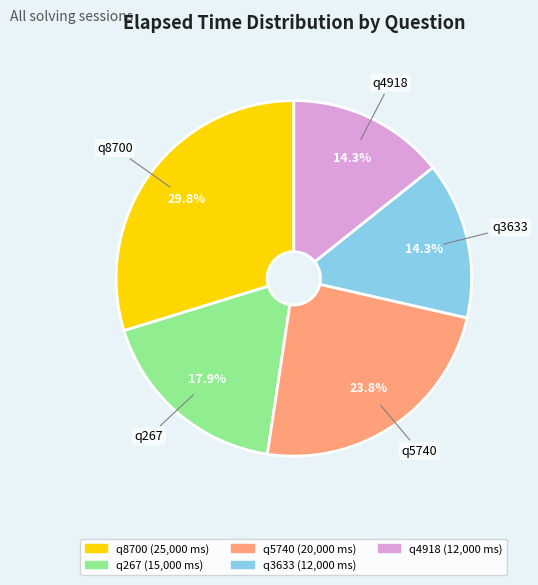

Which slice is the largest?

q8700